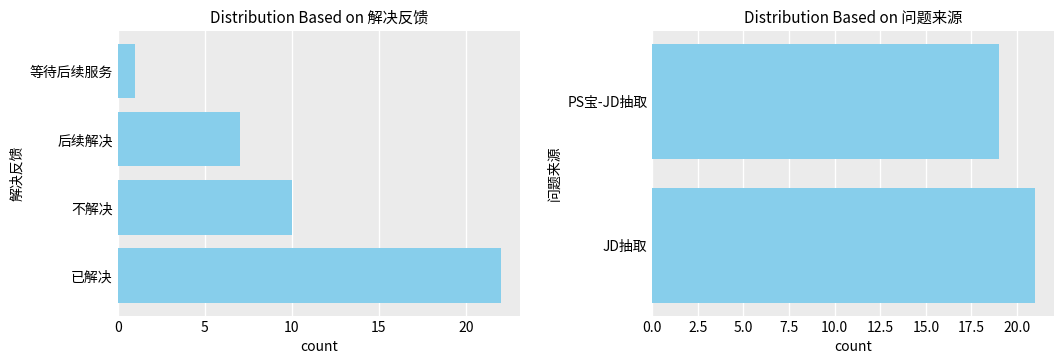

What is the difference between the maximum and minimum values?

21